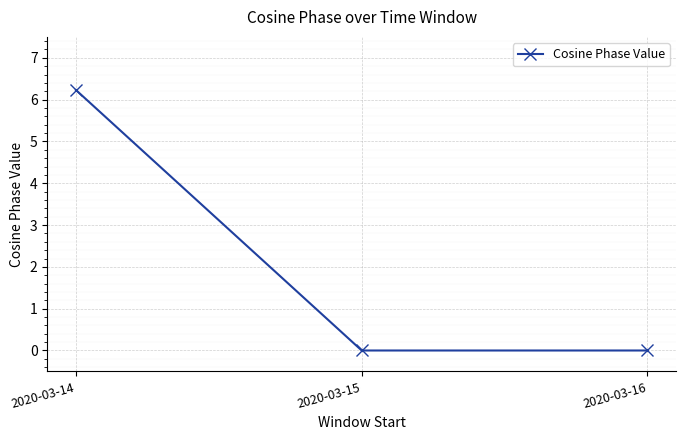

Between 2020-03-14 and 2020-03-16, which is larger?

2020-03-14